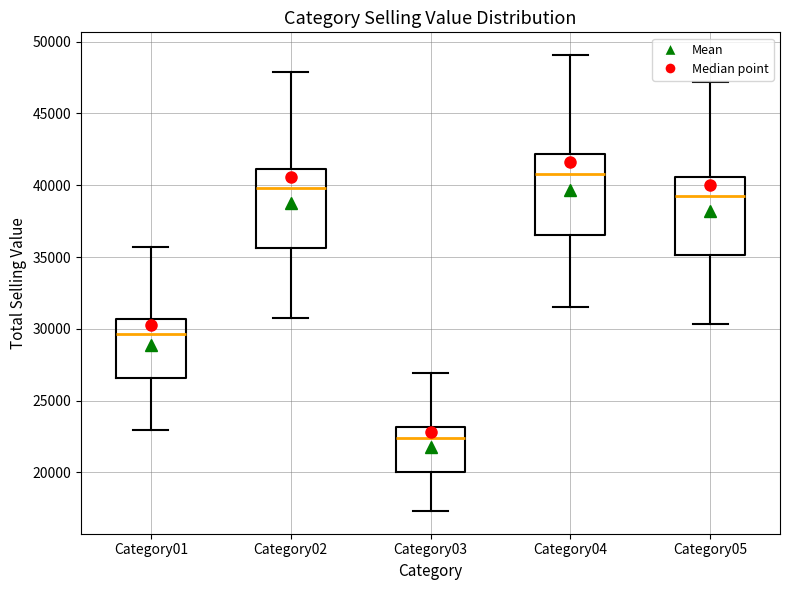

Where does the lower whisker of the box for Category05 end on the y-axis? The values are not printed on the chart, so give them approximately, as read against the axis.

30500